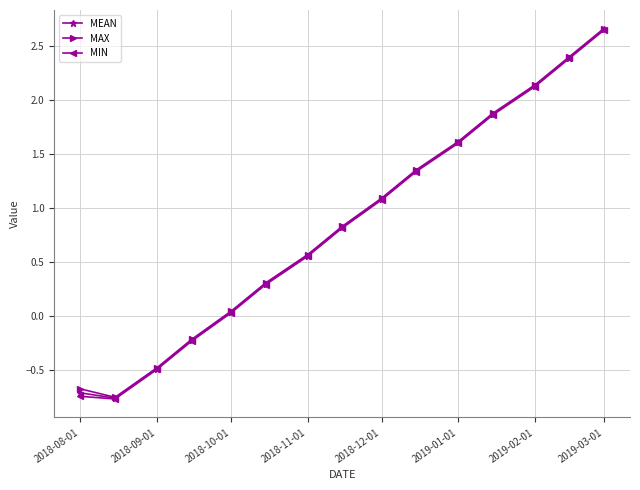

At how many categories does at least one series exceed 2?

3